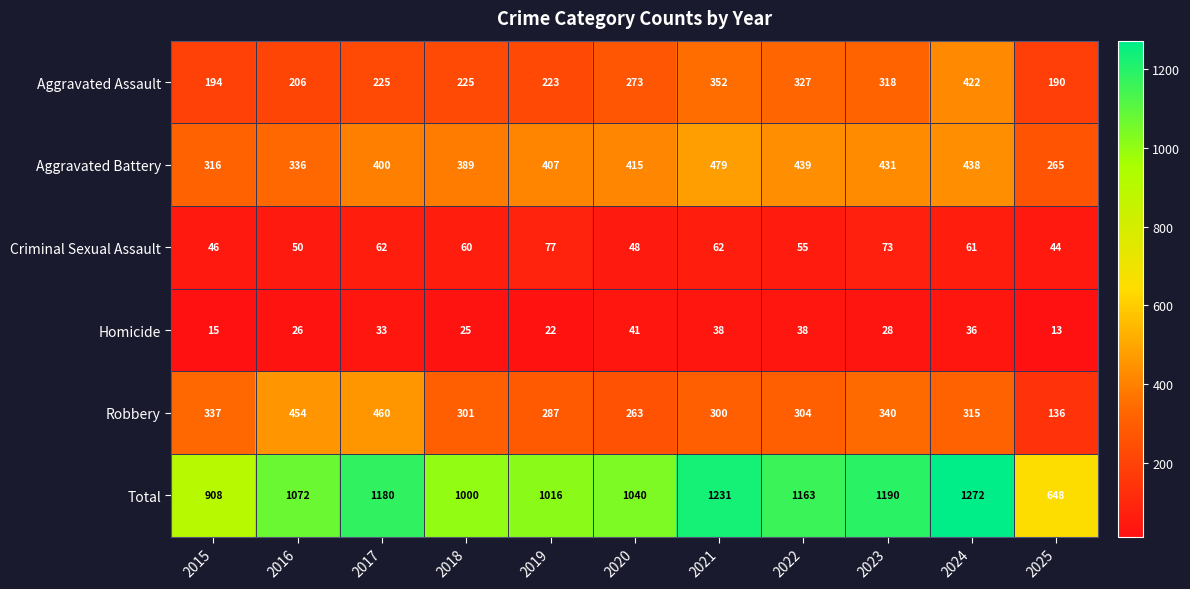

Count the number of data series in this chart.

6